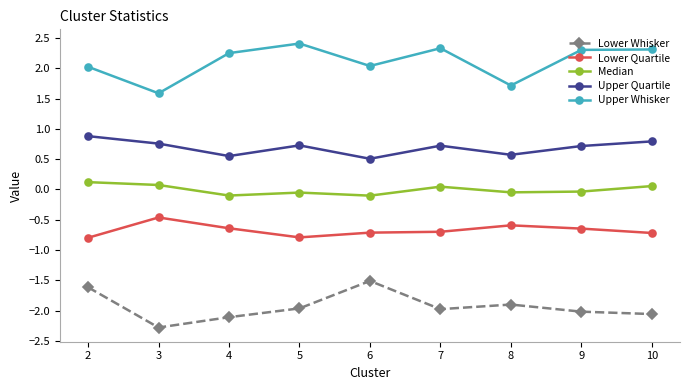

What is the difference between the Median values at 4 and 10?

0.2